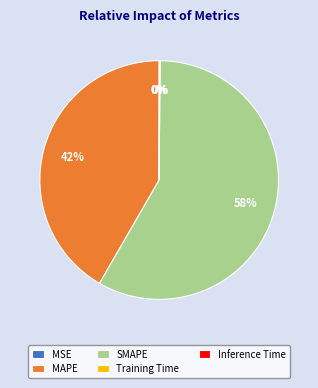

What is the largest slice in the pie chart?

SMAPE